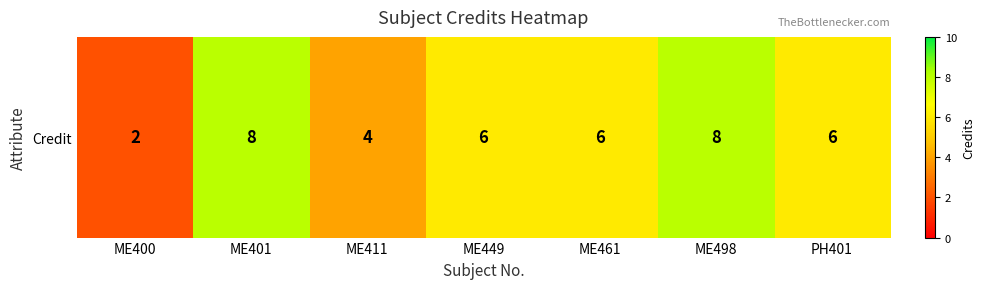

What is the difference between the maximum and minimum values?

6